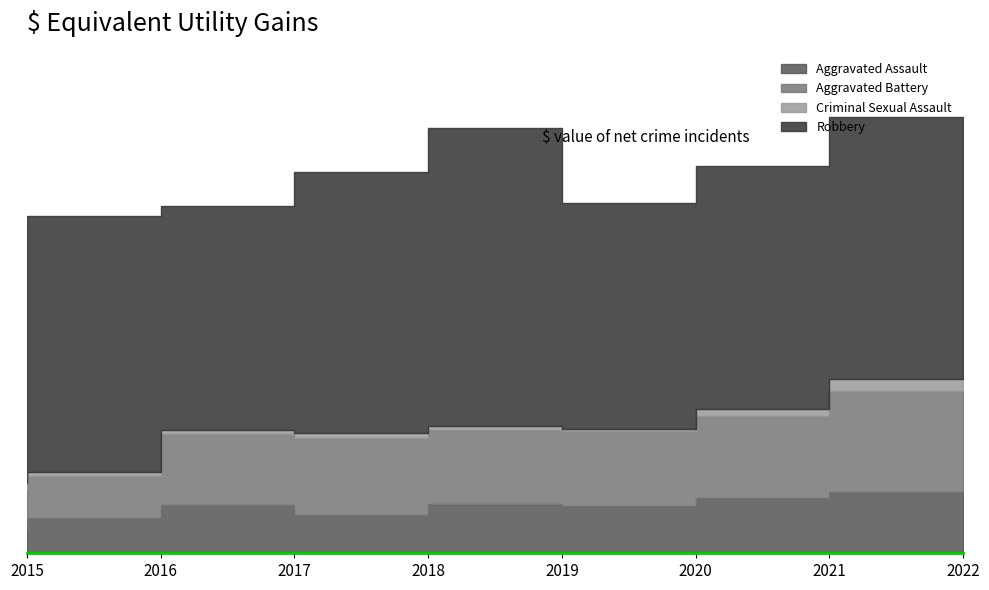

What is the difference between the Robbery values at 2015 and 2019?

196